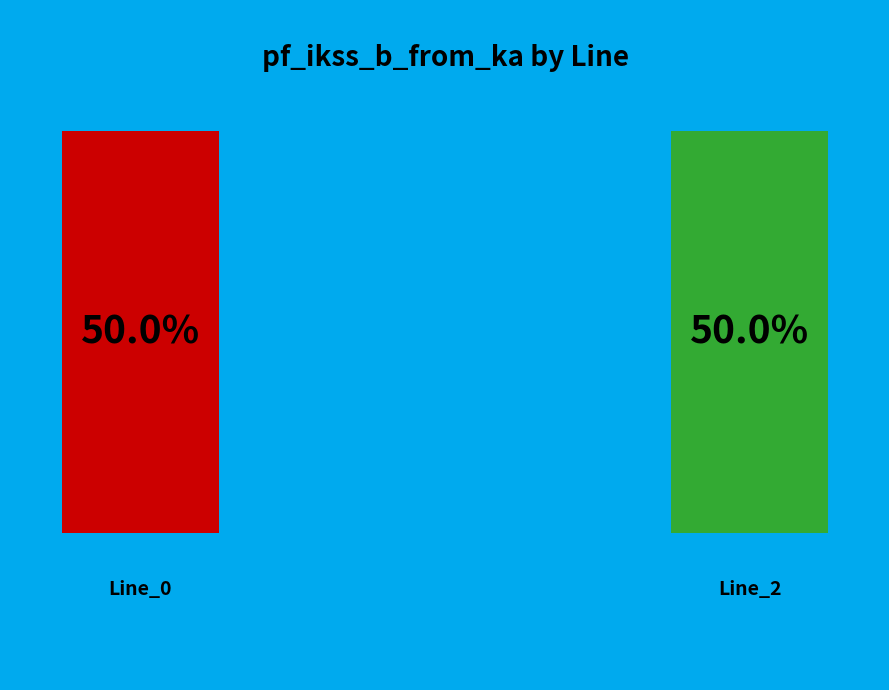

What is the ratio of the value at Line_2 to the value at Line_0?

1.0